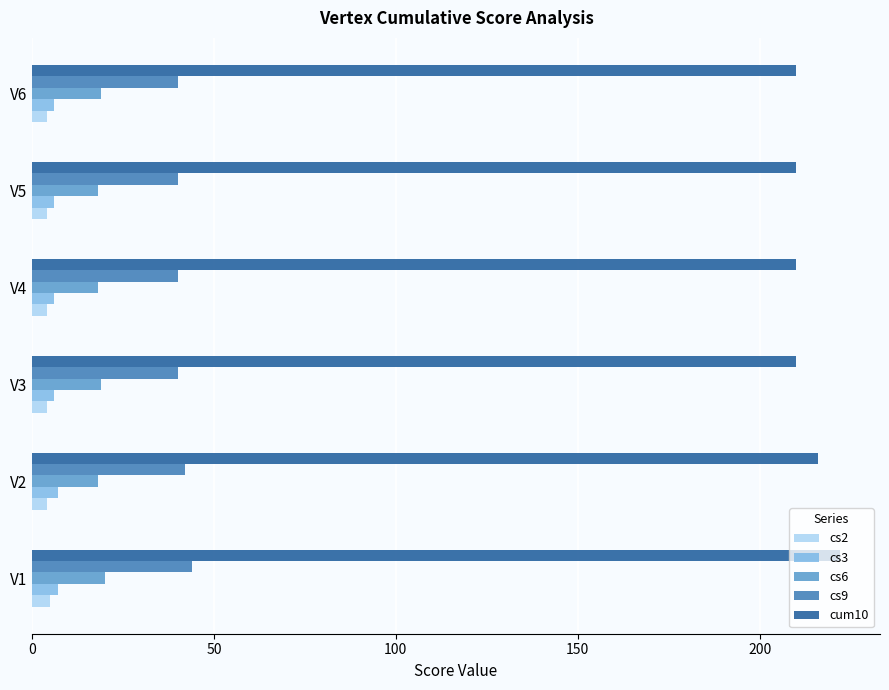

Which series has the largest total across all categories?

cum10